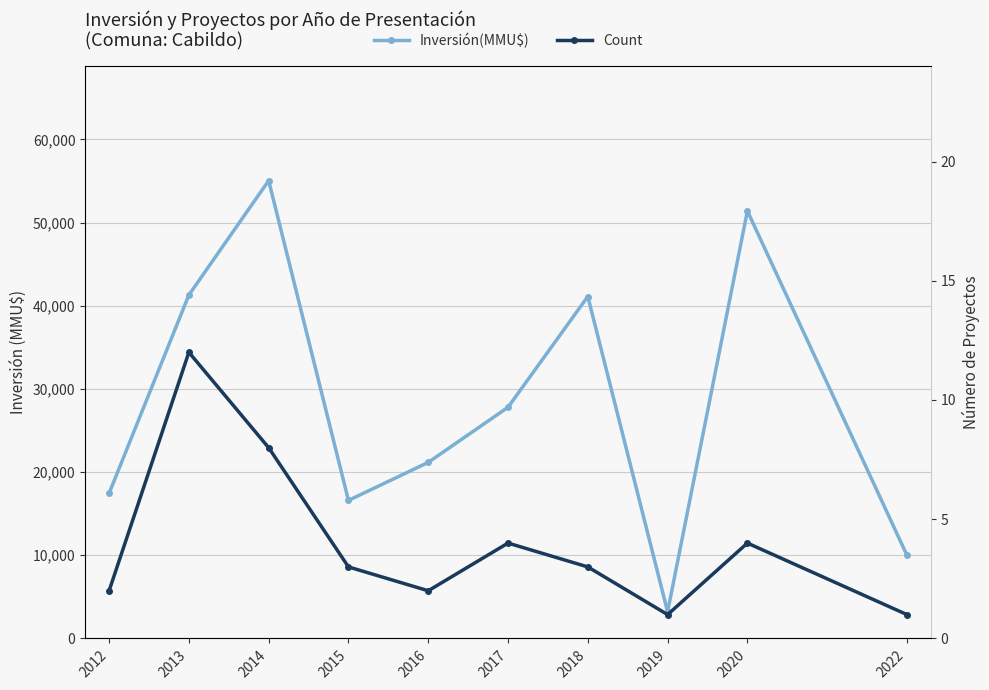

At how many categories does at least one series exceed 47209?

2